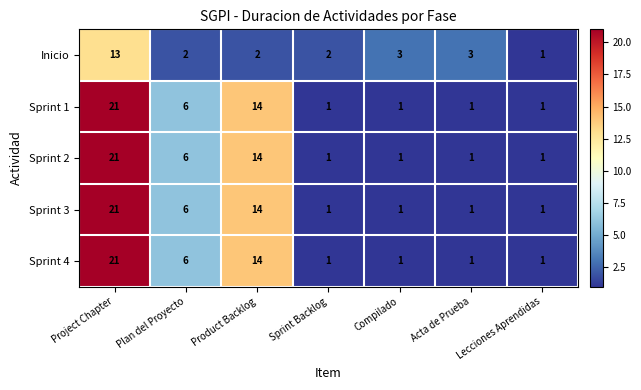

What is the total value across all series at Sprint Backlog?

6